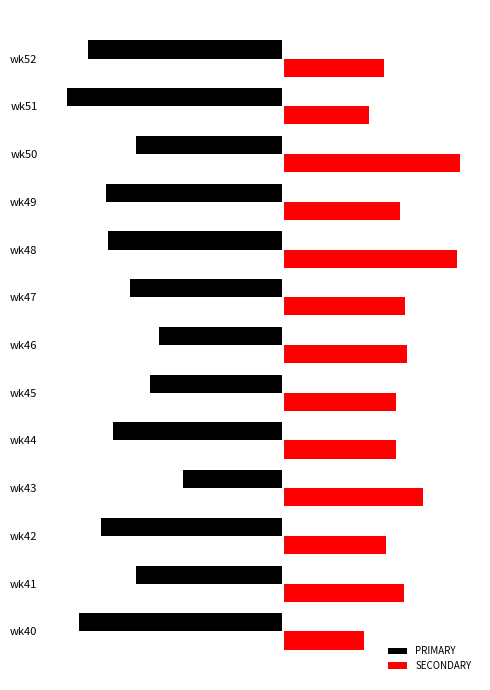

What are all the series names shown in the legend?

PRIMARY, SECONDARY